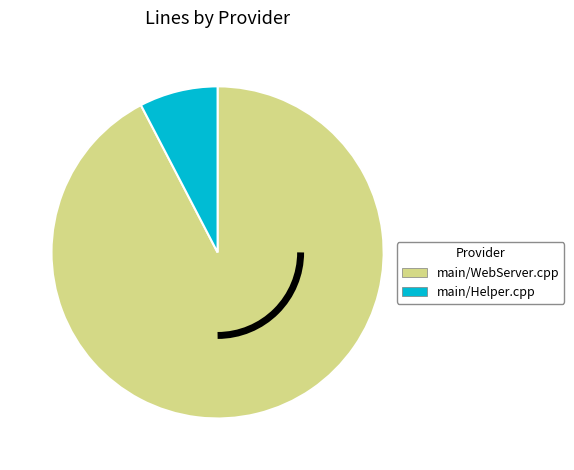

The main/Helper.cpp slice represents 8% of the pie. True or false?

True